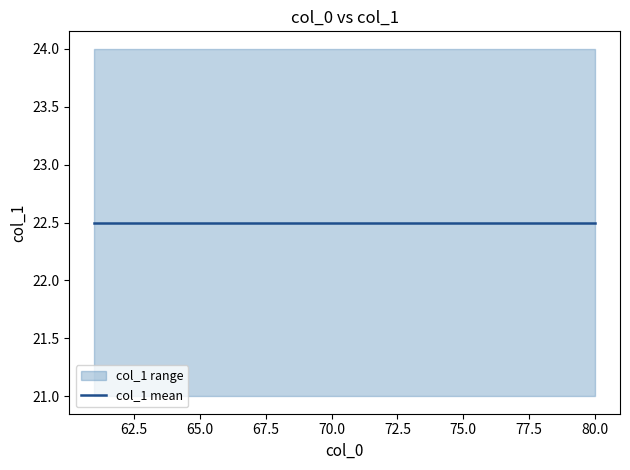

True or false: col_1_mean and col_0 intersect in this chart.

False